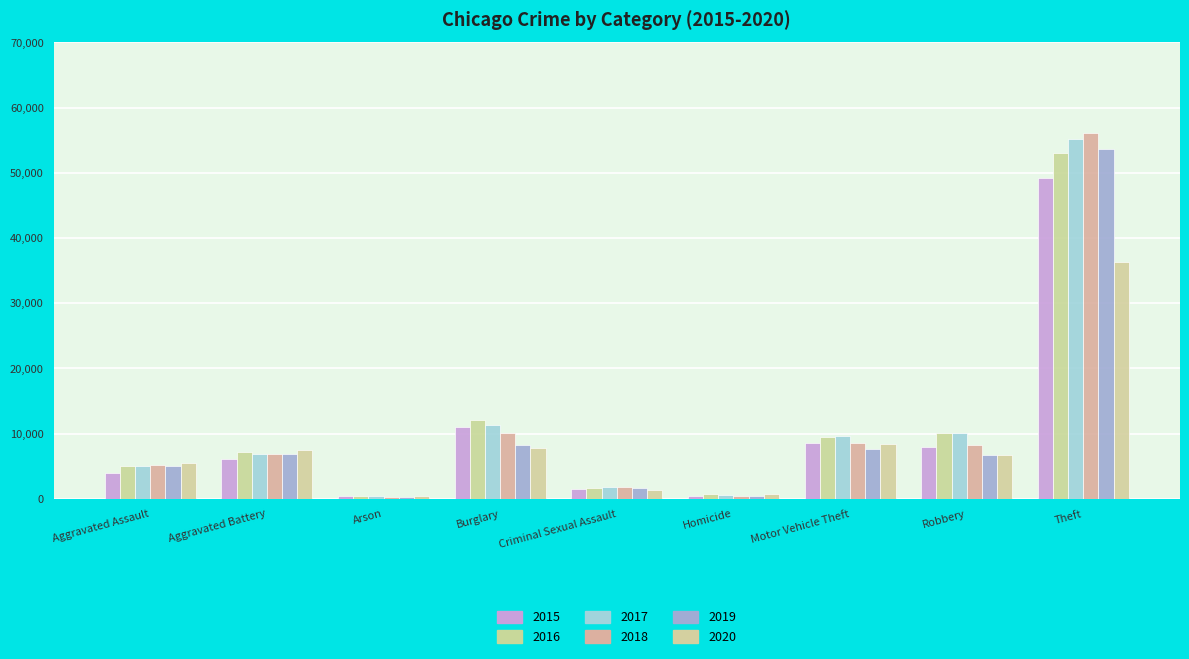

The value of 2020 at Theft is 36389. True or false?

True